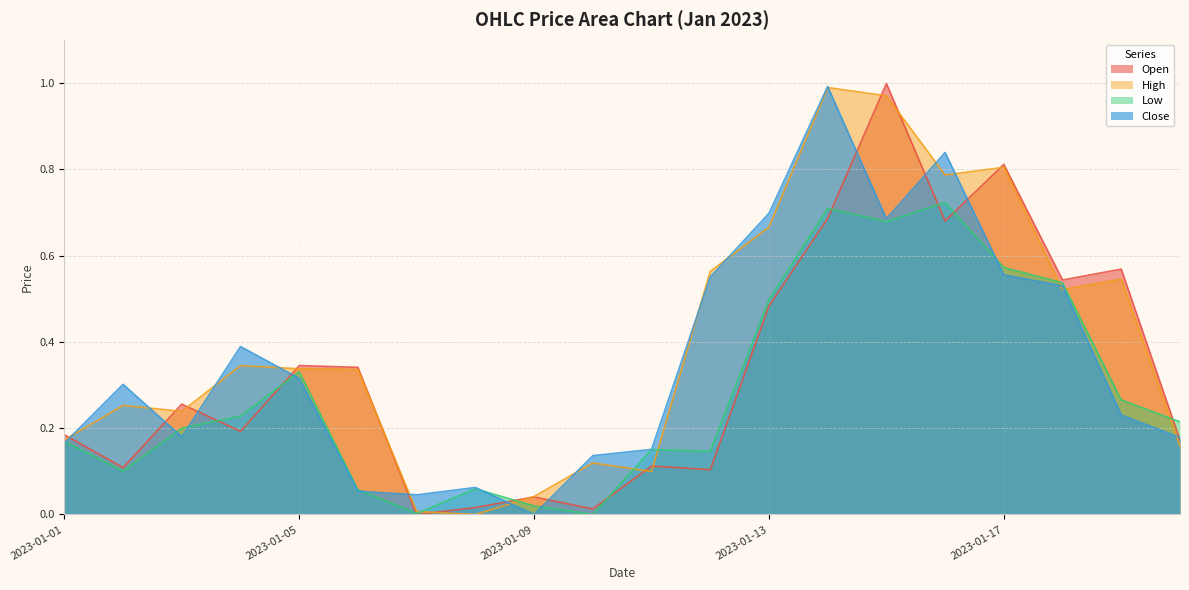

Rank the series by their maximum value, from lowest to highest.

Low, High, Close, Open